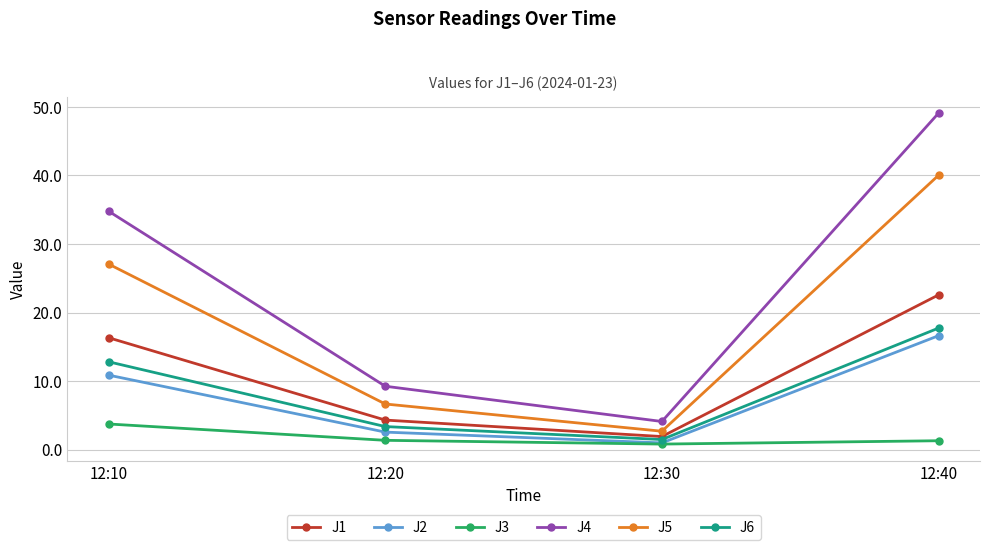

At which category is the sum across all series the highest?

12:40